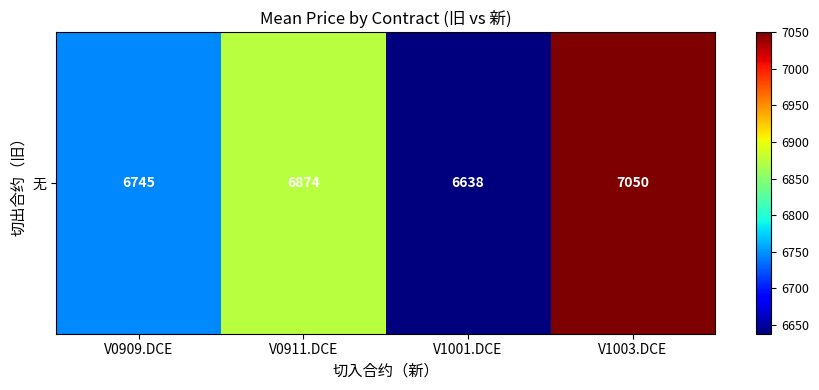

Which label corresponds to the largest value in the chart?

V1003.DCE